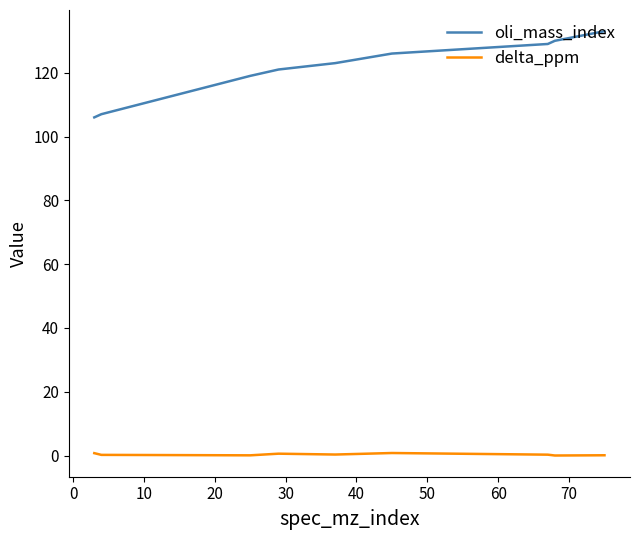

Rank the series by their maximum value, from lowest to highest.

delta_ppm, oli_mass_index